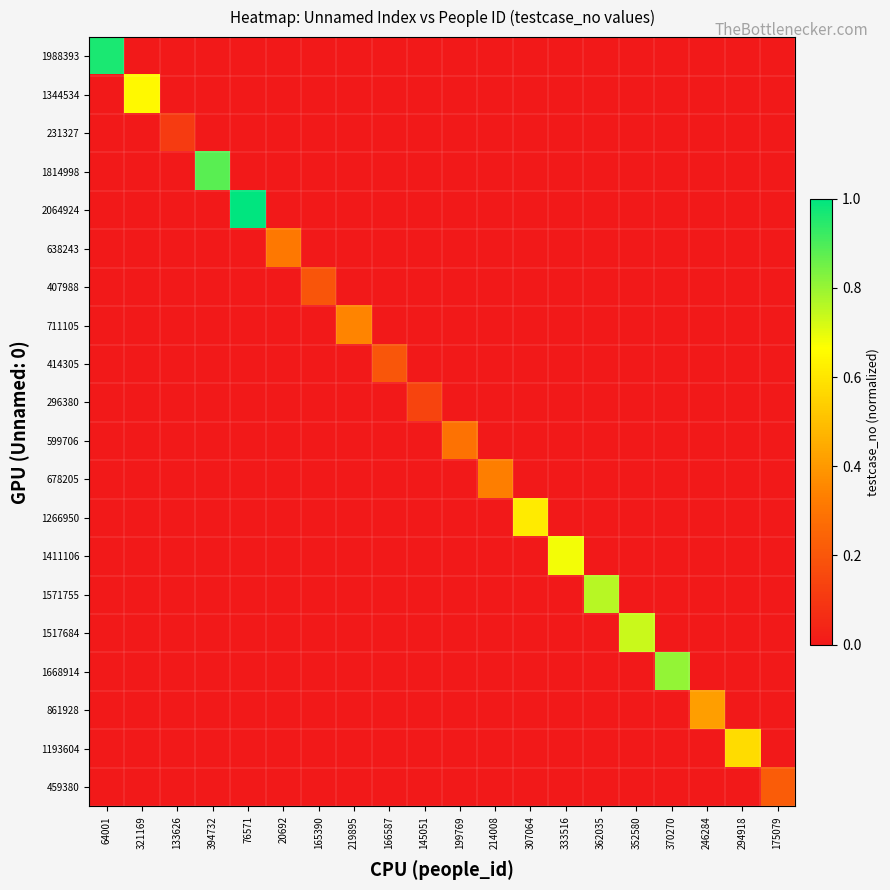

Which has a higher value, 145051 or 175079?

145051